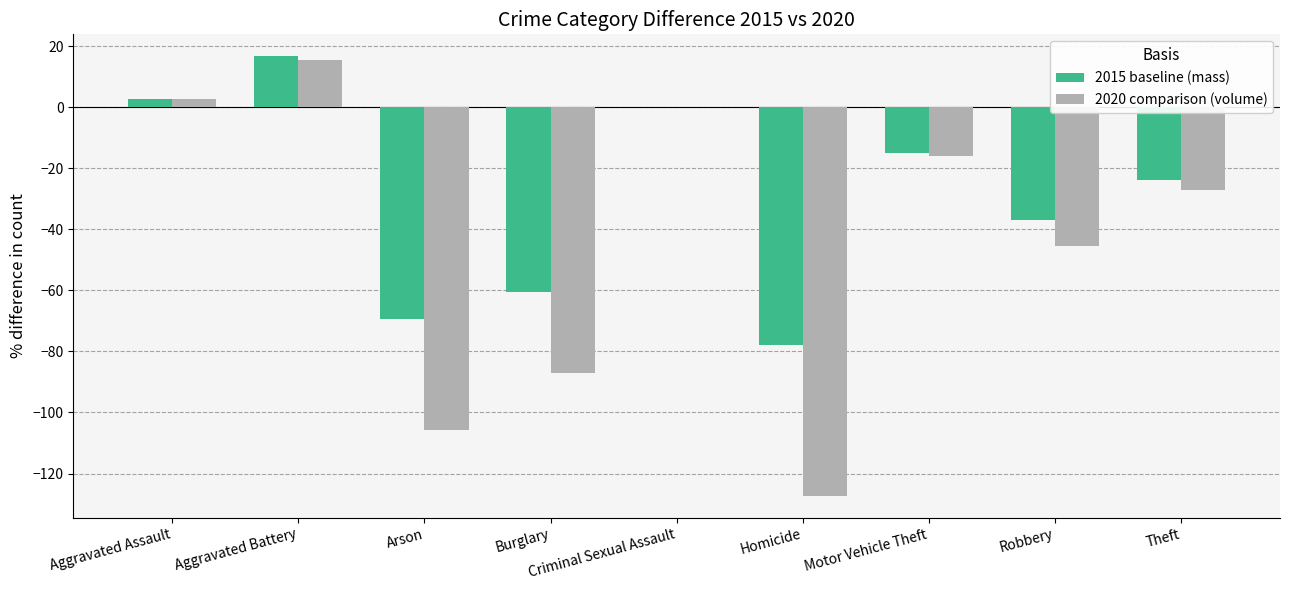

What is the total value across all series at Robbery?

-82.4